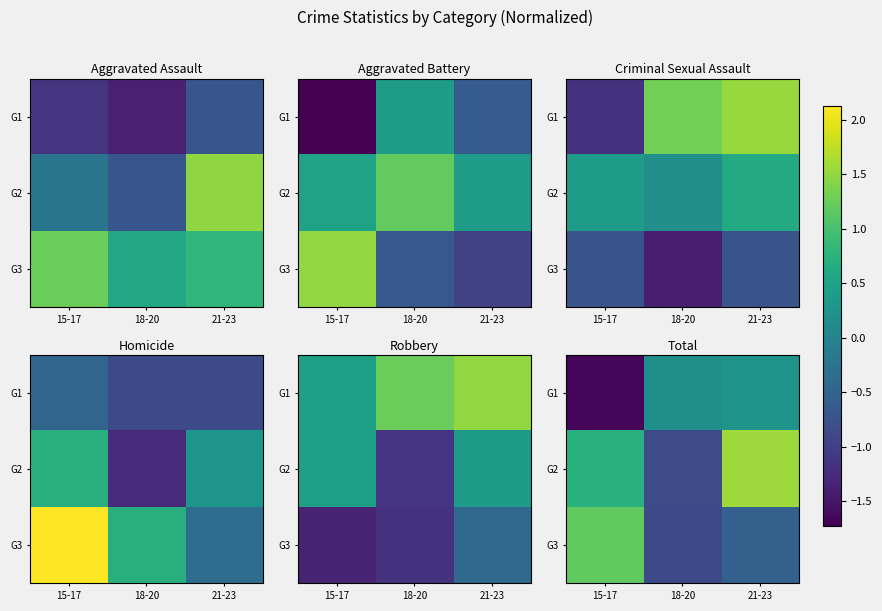

What is the sum of the G1 values at 18-20 and 15-17?

-1.5